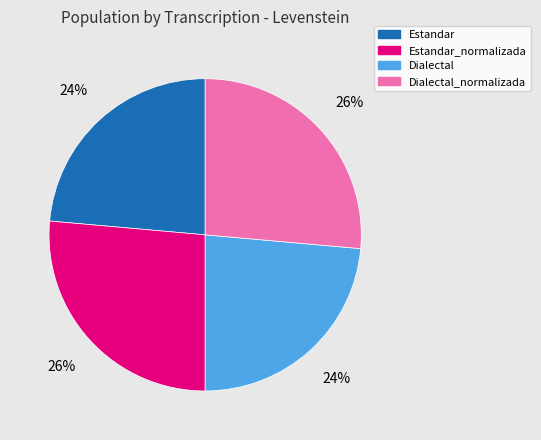

How many slices are in this pie chart?

4